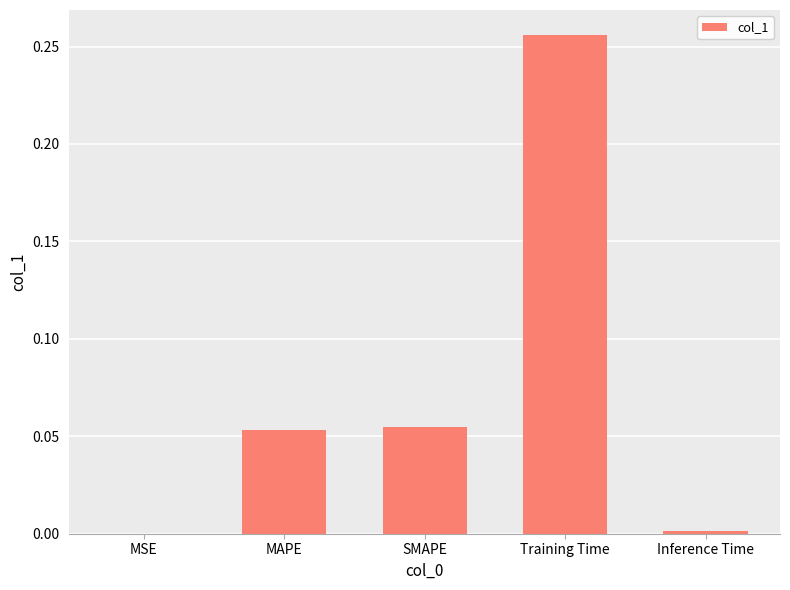

Which has a higher value, SMAPE or Inference Time?

SMAPE